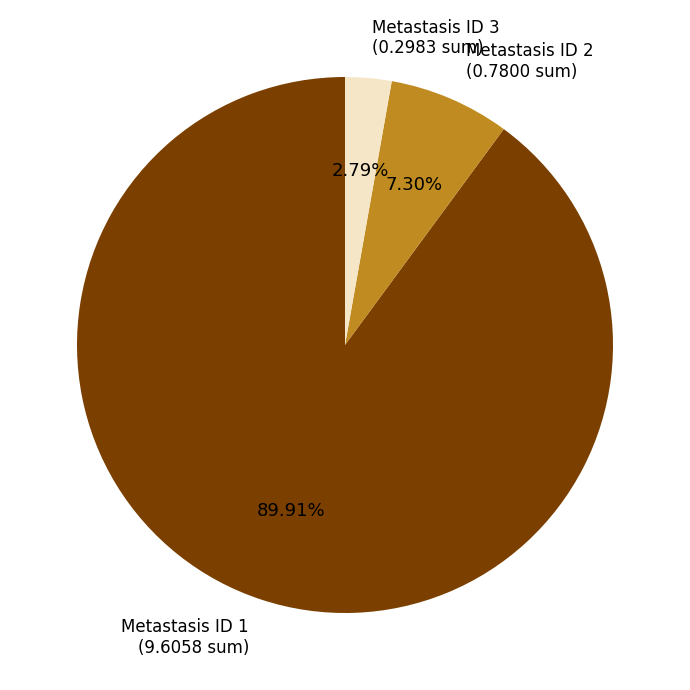

Which has a higher value, Metastasis ID 3 or Metastasis ID 1?

Metastasis ID 1